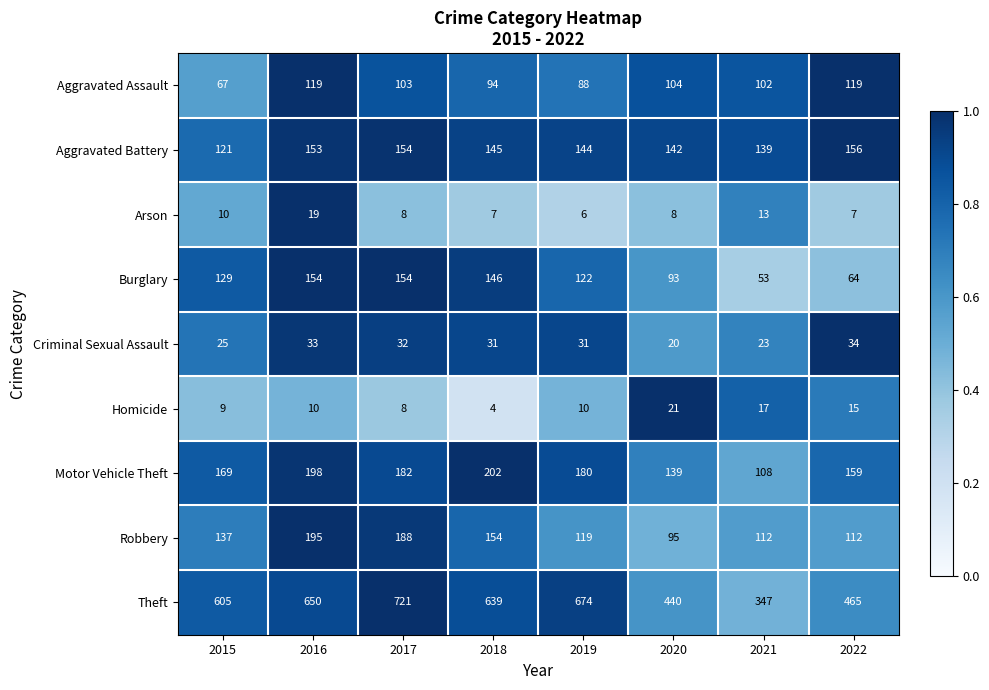

What is the difference between the Burglary values at 2018 and 2016?

8